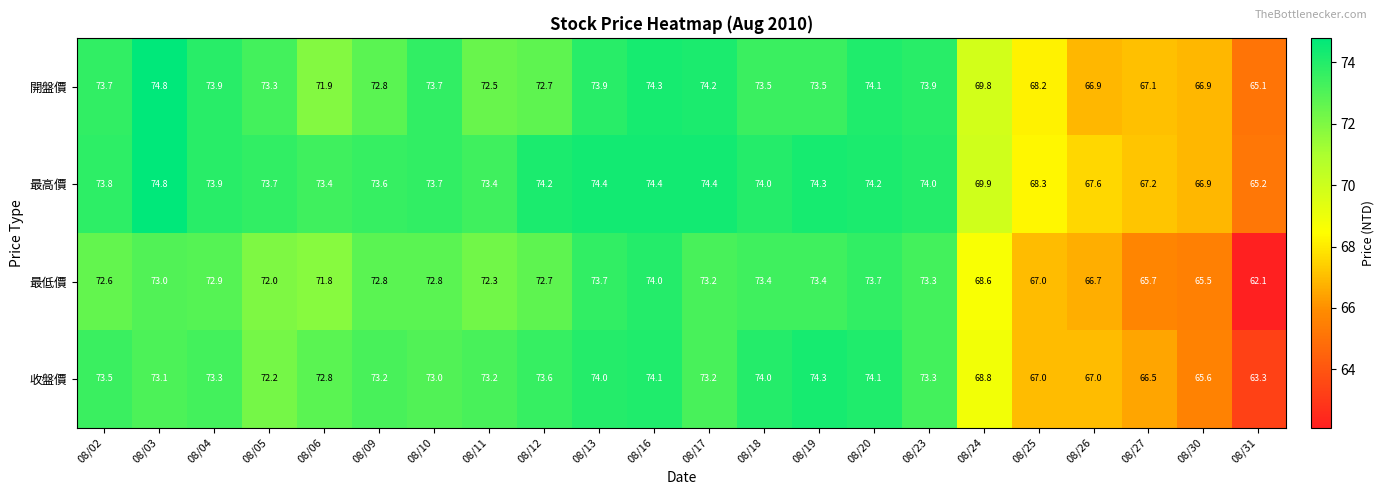

At which label is 收盤價 closest to 68?

08/24